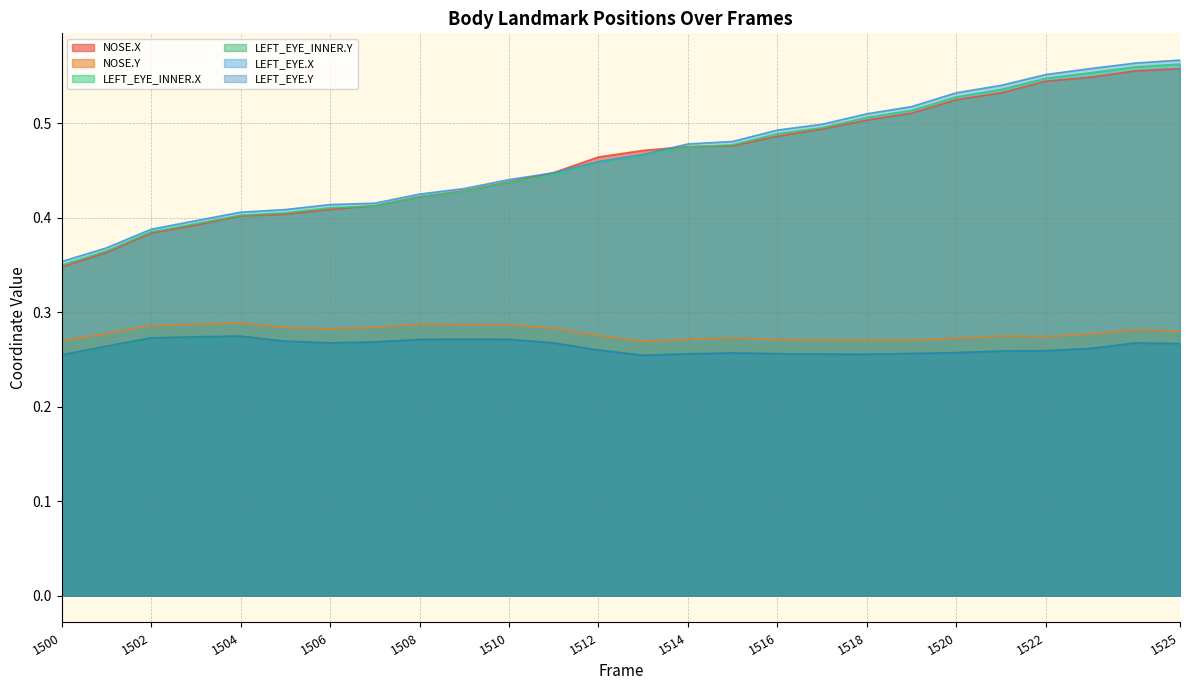

True or false: NOSE.X has a value of 0.6 at 1524.

True